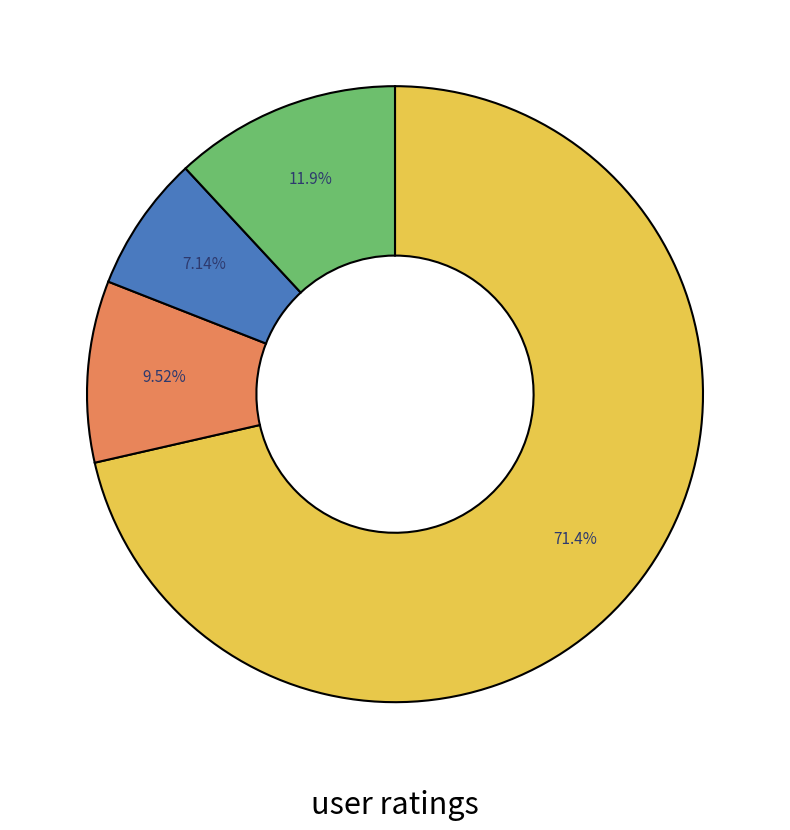

Is there any slice that represents more than half of the pie?

Yes